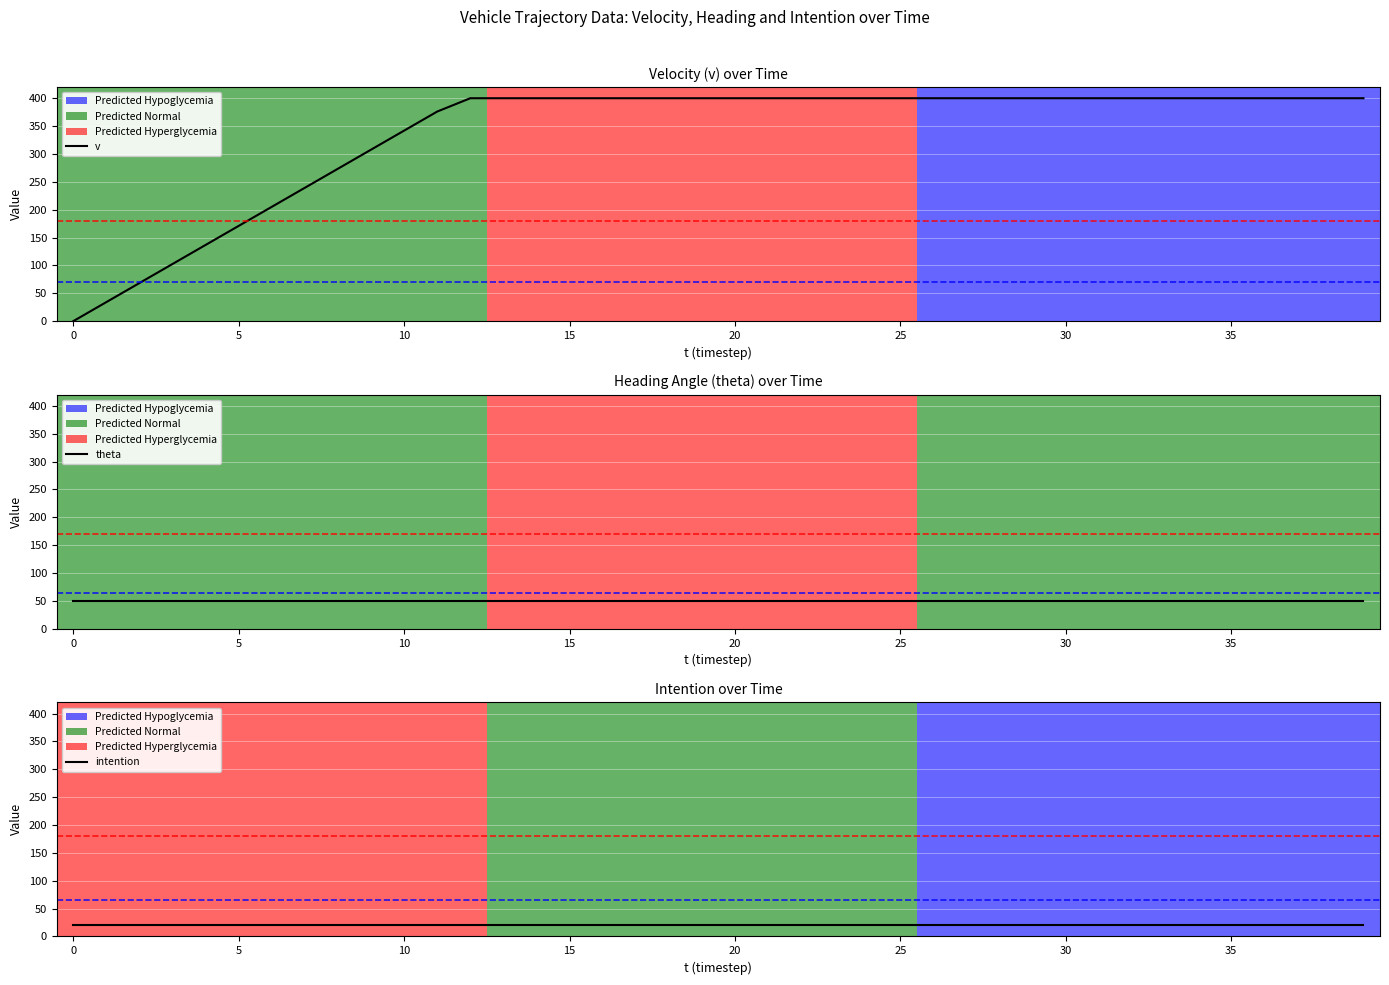

Which has a higher value, 30 or 10?

30